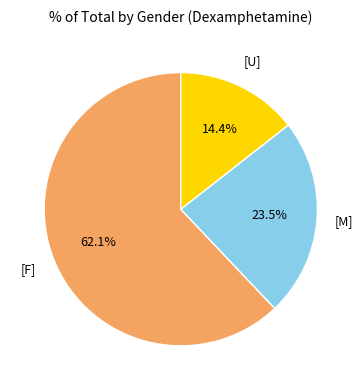

Approximately how many times larger is the value at [F] compared to [U]?

4.3